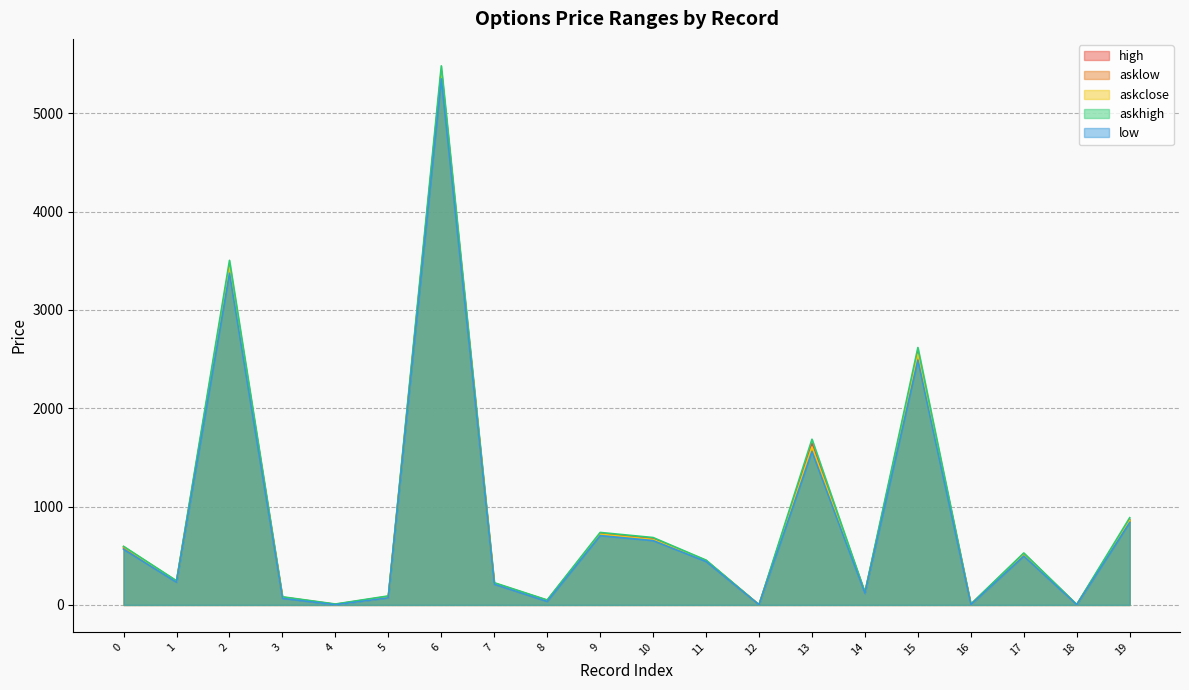

Does the chart display data point markers on the line(s)?

No